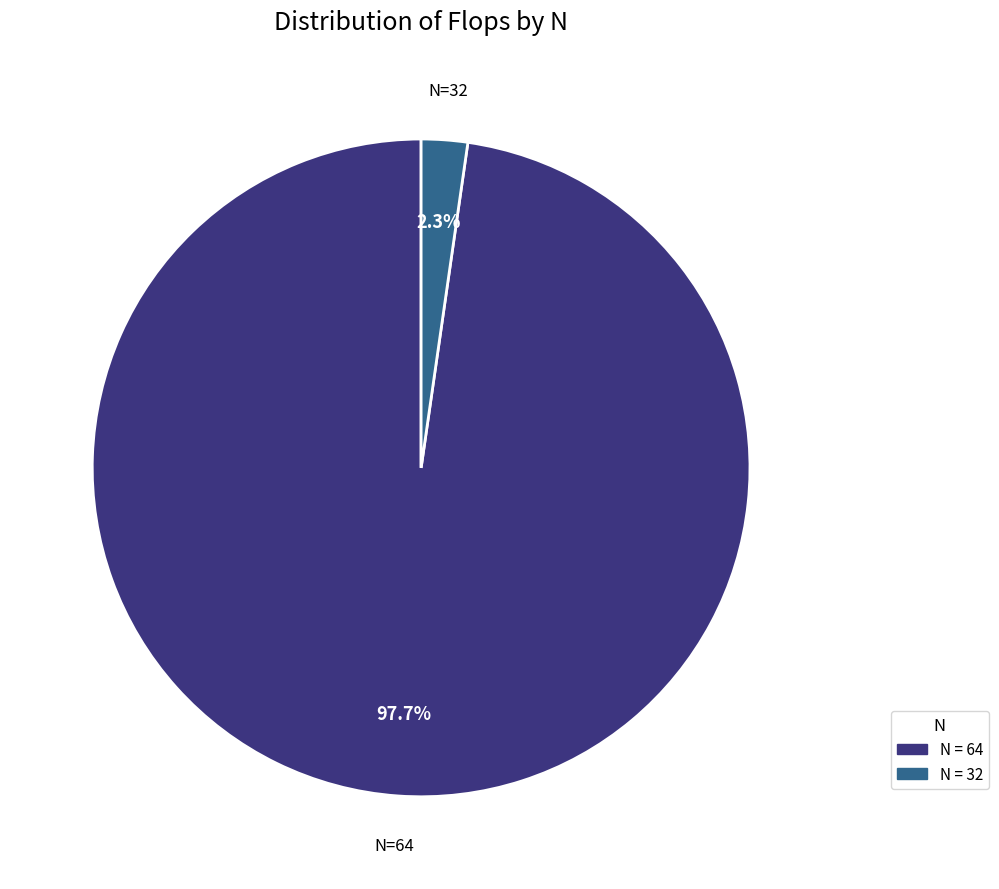

Is there a majority slice in this chart?

Yes